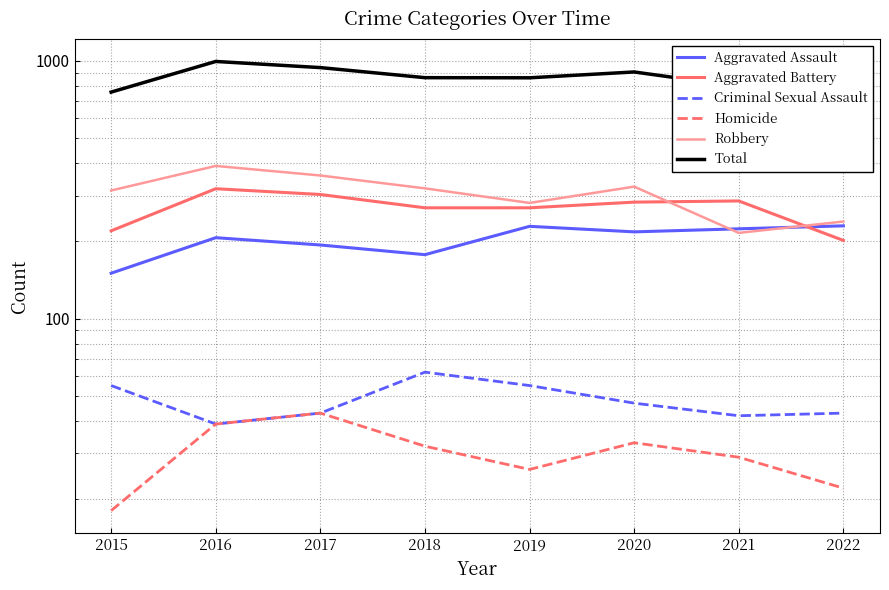

Which series has the largest total across all categories?

Total